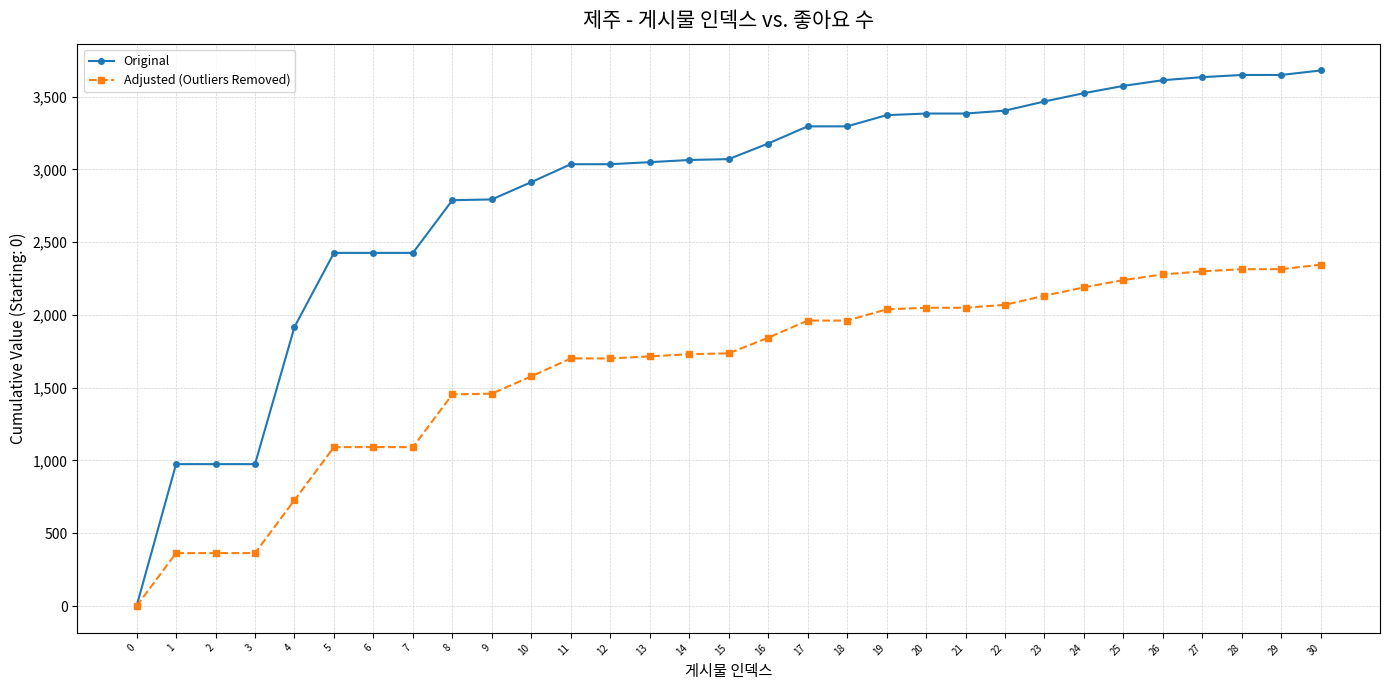

What is the value of the Adjusted (Outliers Removed) point at the 29th from the left?

2314.1